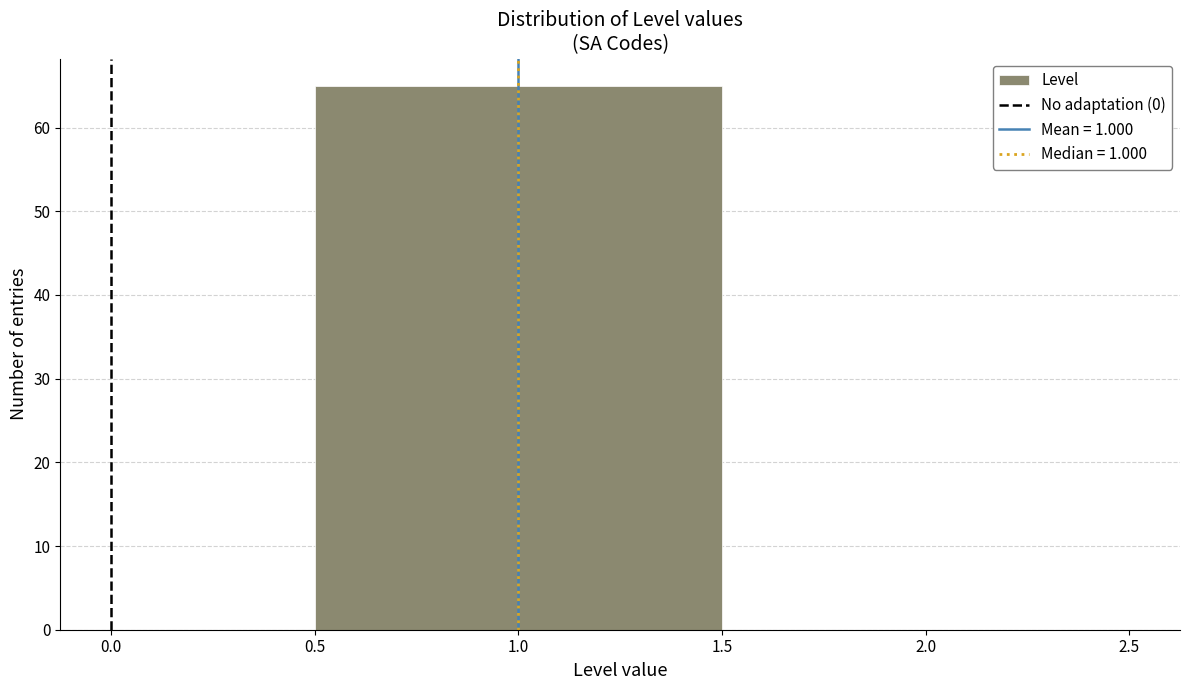

Reading left to right, list every bar in this chart as the range it spans on the x-axis followed by its height. The values are not printed on the chart, so give them approximately, as read against the axis.

0.5 to 1.5: 65
1.5 to 2.5: 0